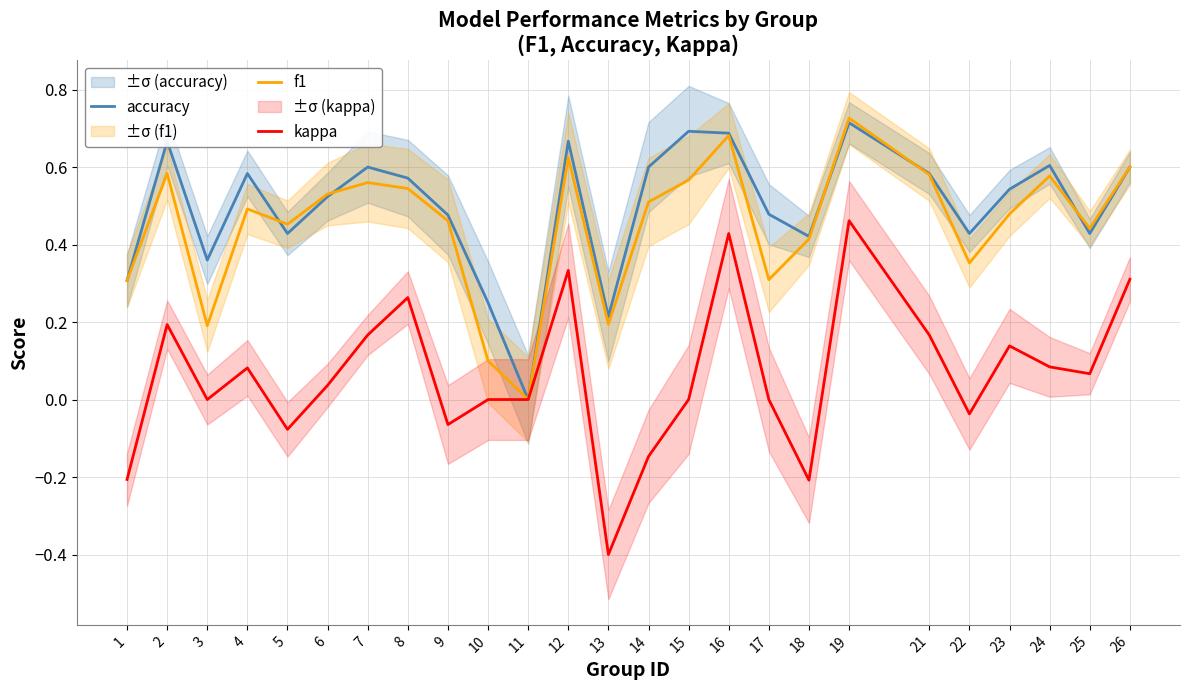

How many distinct data groups are displayed?

3